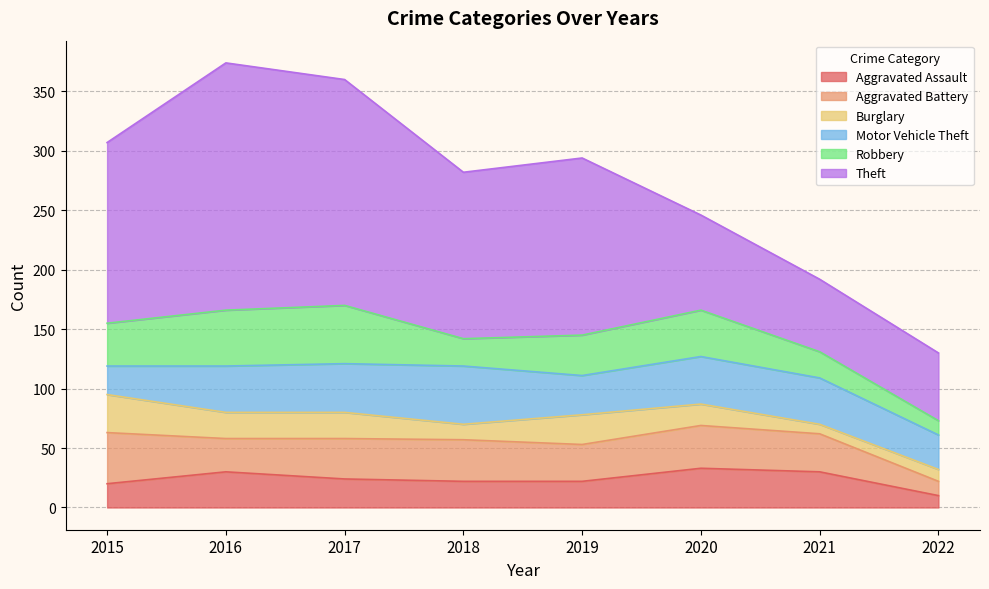

Does the chart have visible grid lines?

Yes